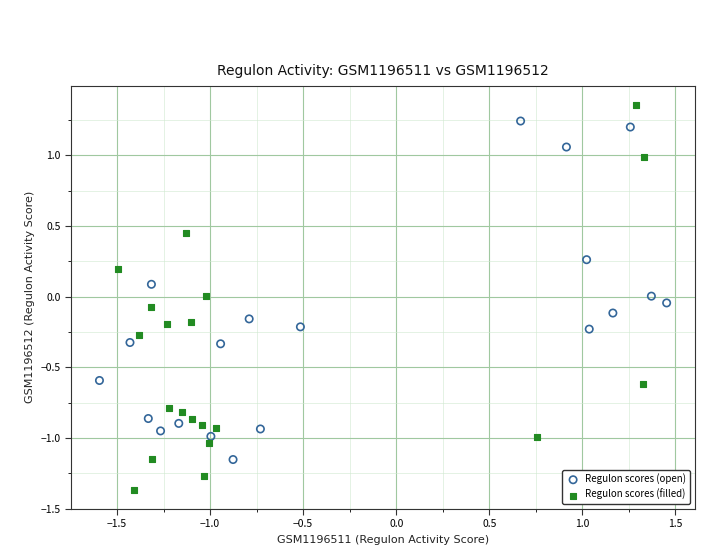

Which series reaches the minimum Y coordinate?

Regulon scores (filled)